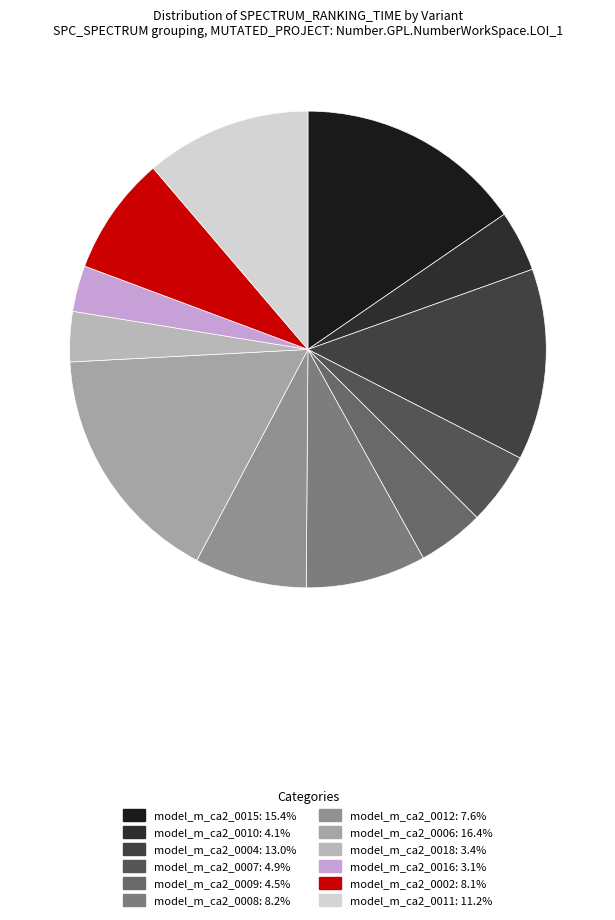

To the nearest percent, what percentage of the pie is model_m_ca2_0006?

16%